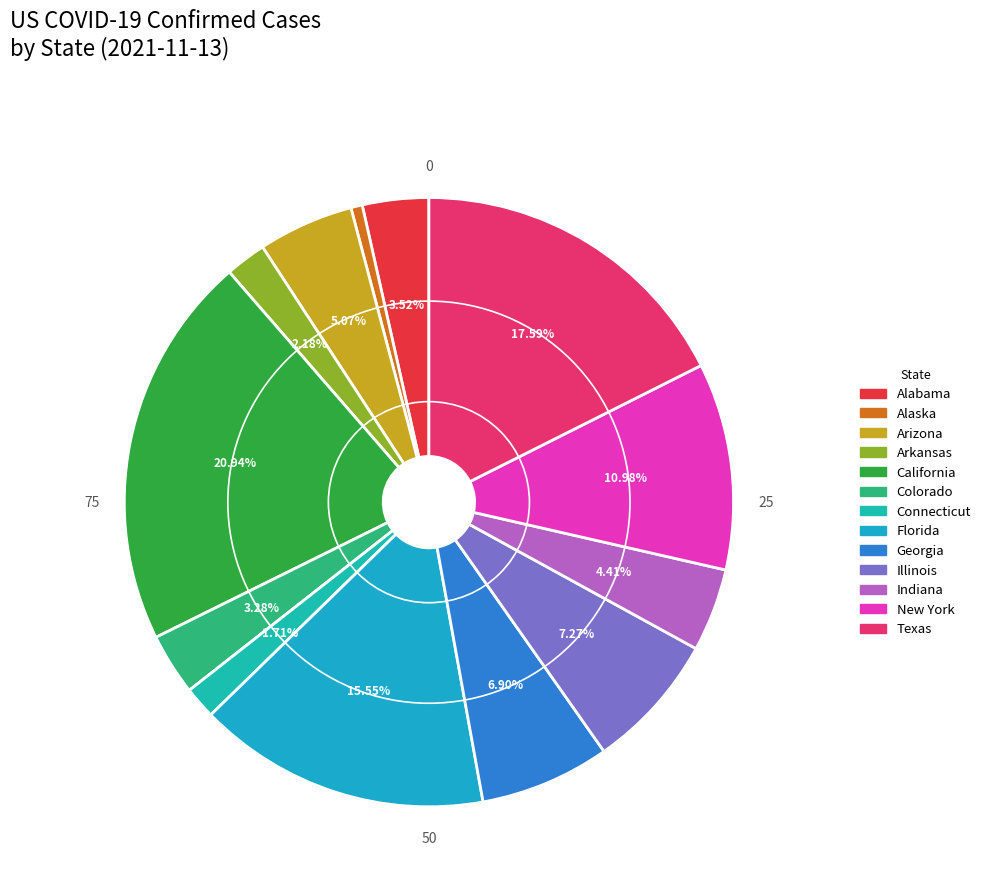

The Florida slice represents 26% of the pie. True or false?

False